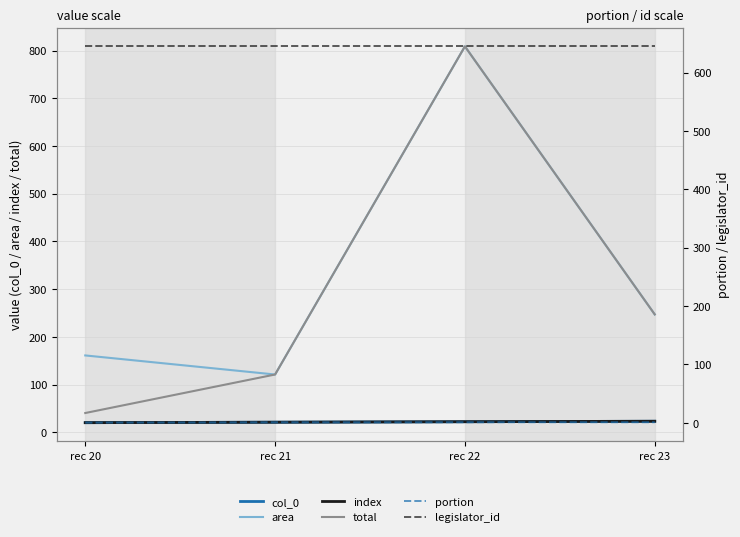

What is the value of the index point at the 4th from the left?

23.0